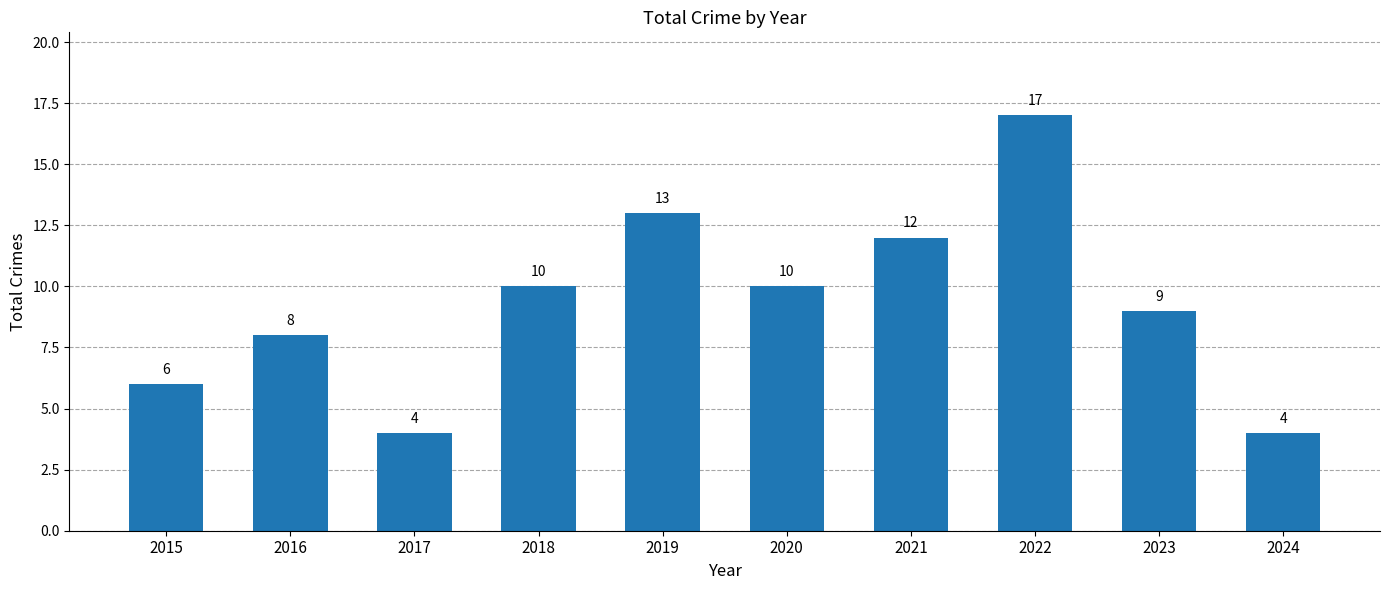

True or false: the data shows 12 at 2021.

True